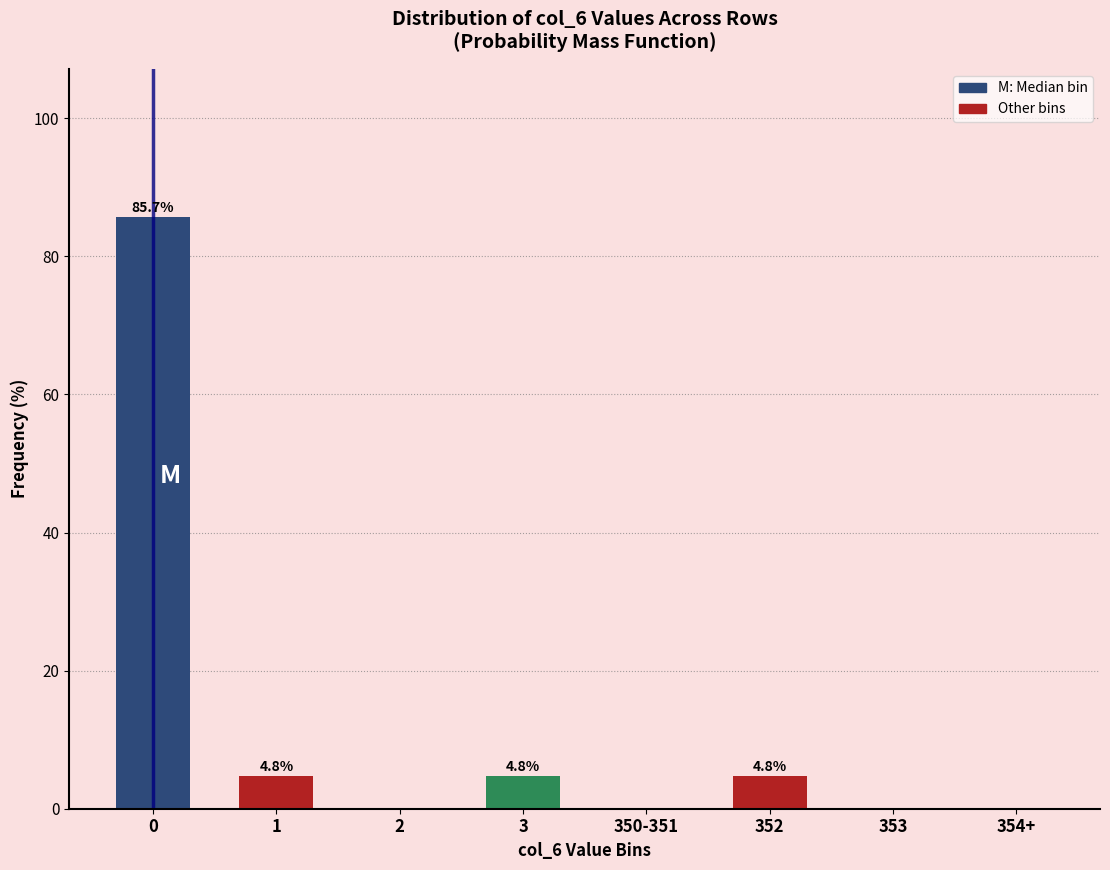

Reading right to left, extract all data points from this chart.

354+=0.0	353=0.0	352=4.8	350-351=0.0	3=4.8	2=0.0	1=4.8	0=85.7